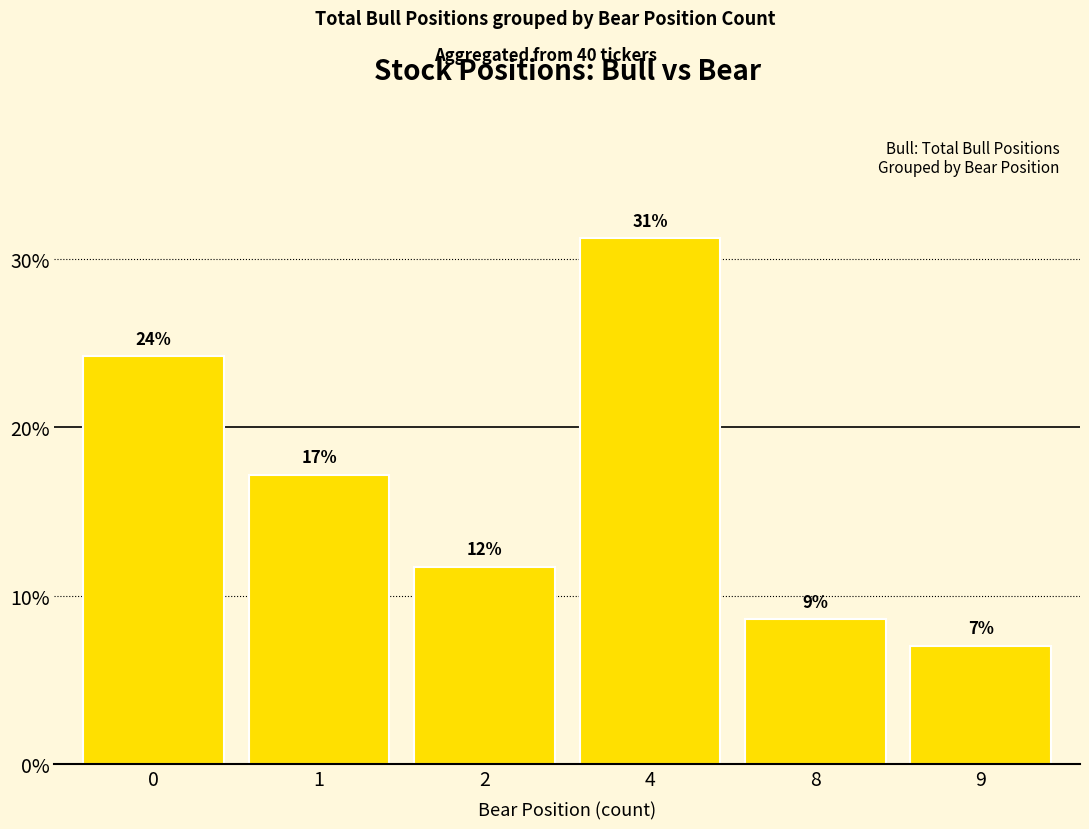

Rank the categories by value from highest to lowest.

4, 0, 1, 2, 8, 9